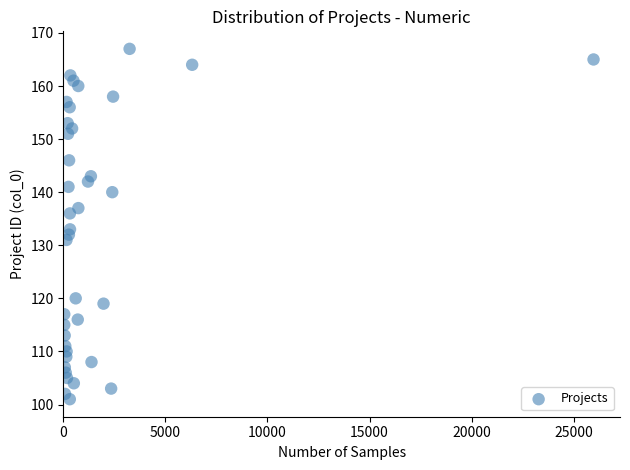

What Y value in the scatter plot is closest to 134?

133